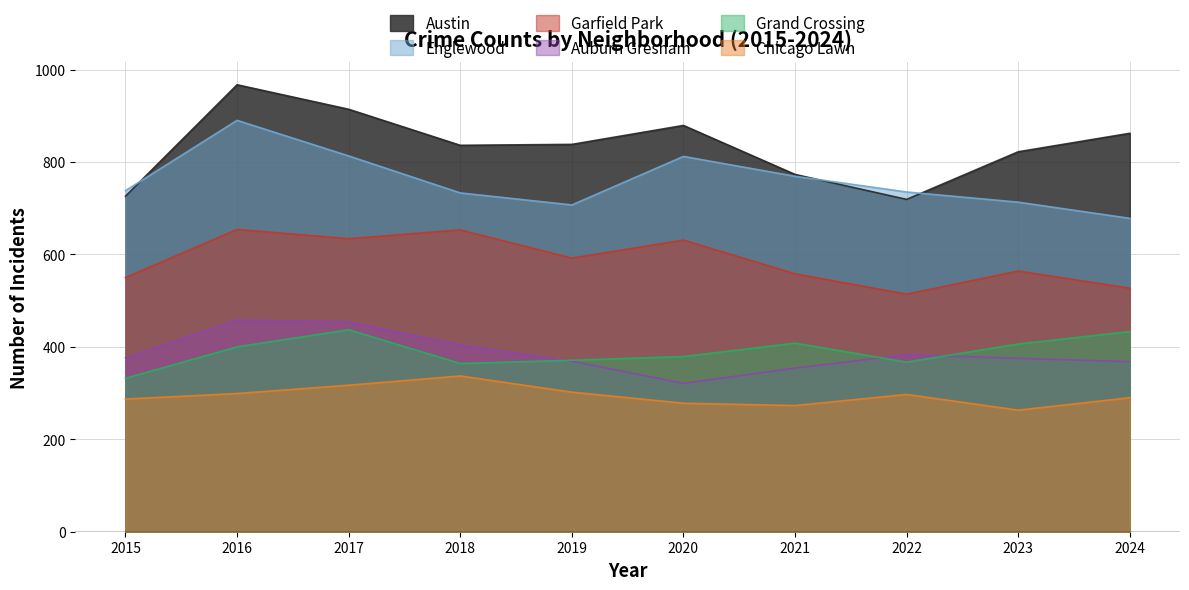

What is the value of the Garfield Park point at the 9th from the left?

564